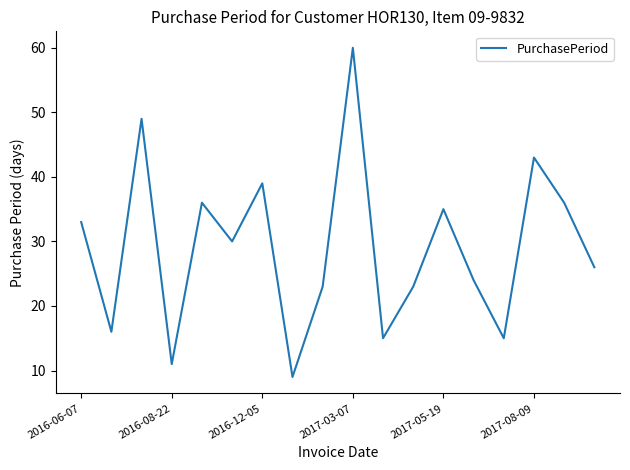

What is the minimum value shown in the chart?

9